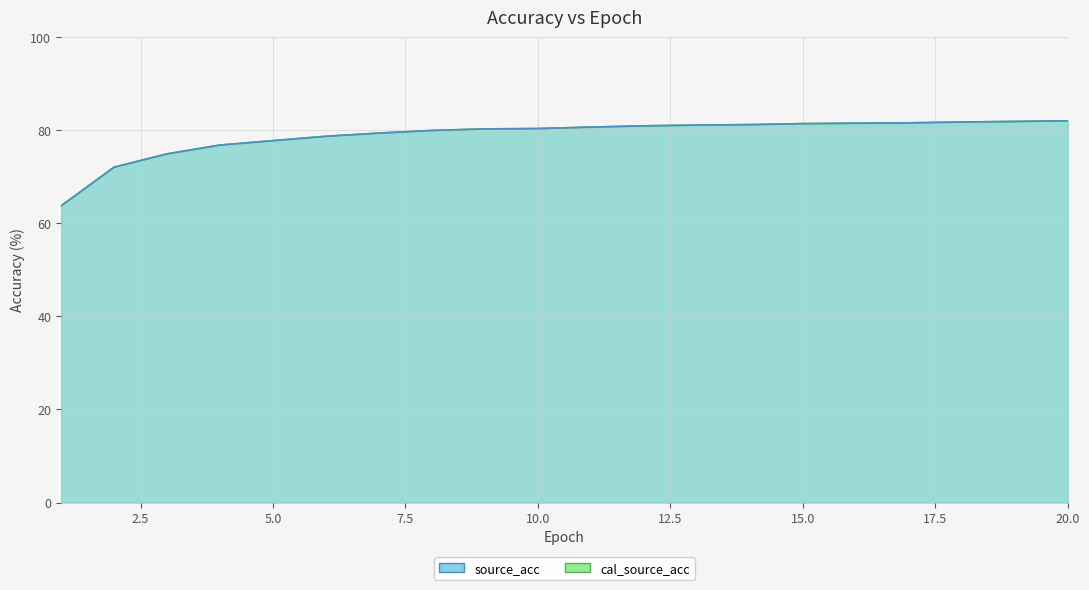

Which category has the lowest value in the source_acc series?

1